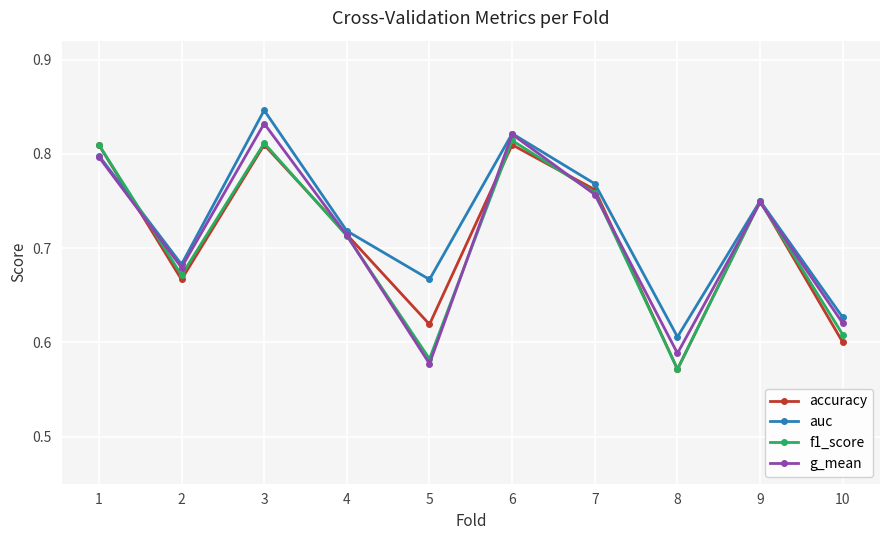

How many g_mean values are between 0 and 1?

10